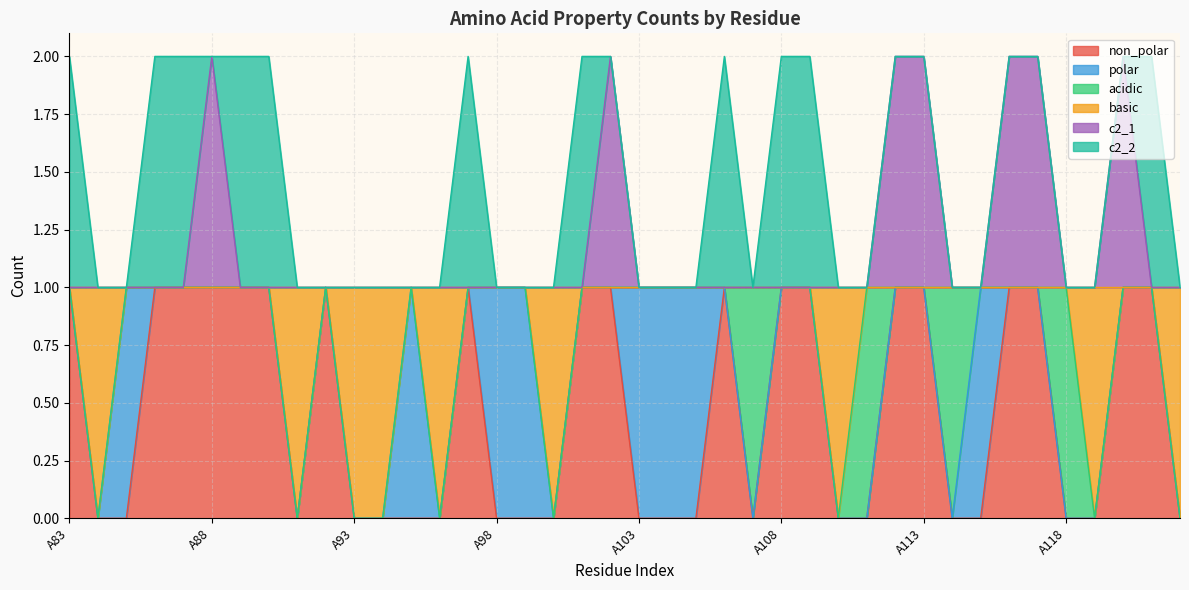

Does the chart have visible grid lines?

Yes